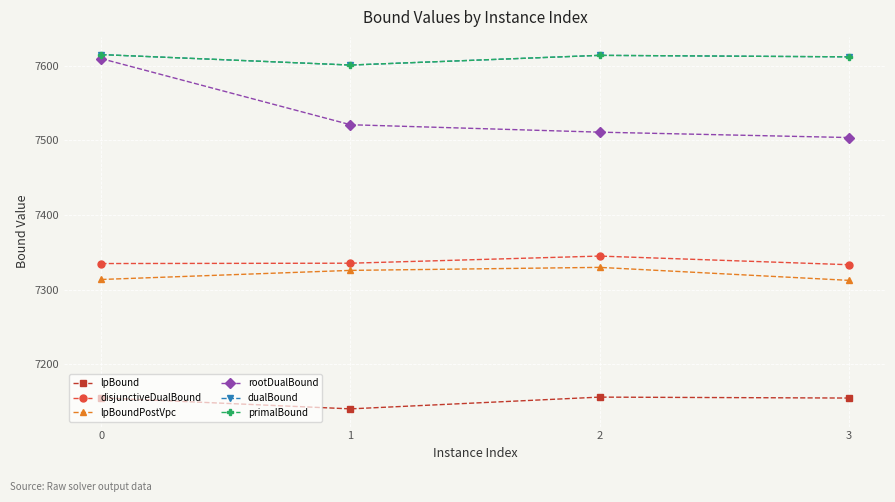

Is this an area chart (filled region under the line)?

No